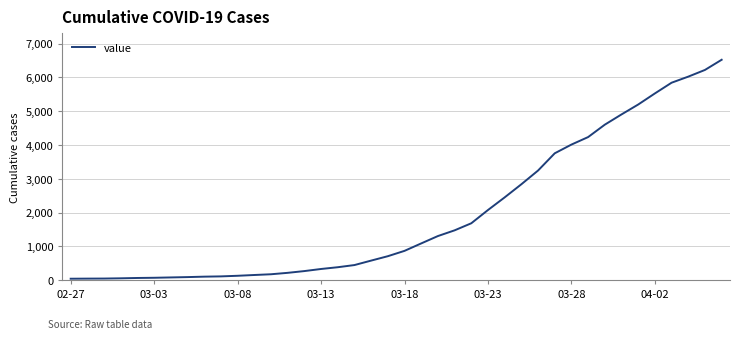

What is the maximum value shown in the chart?

6520